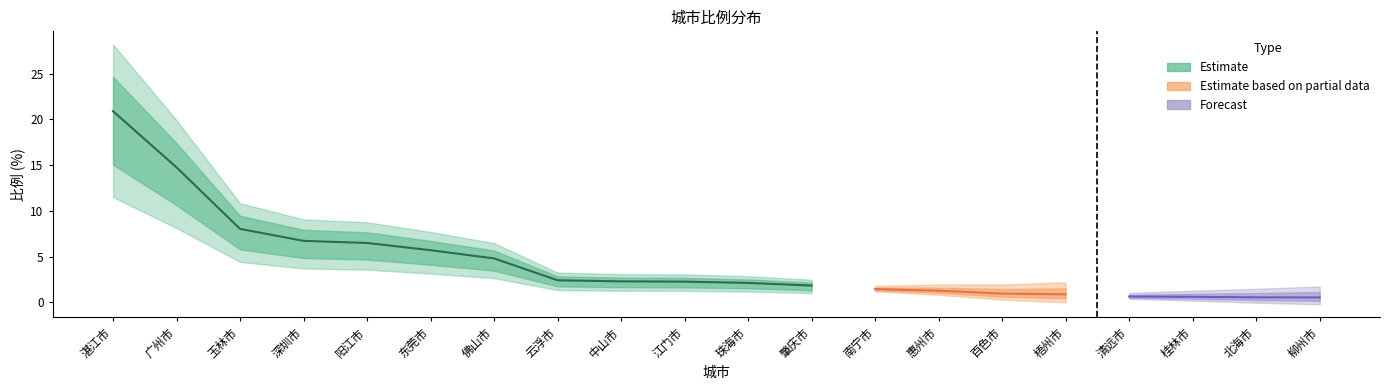

What is the value of the 13th point from the left?

1.4